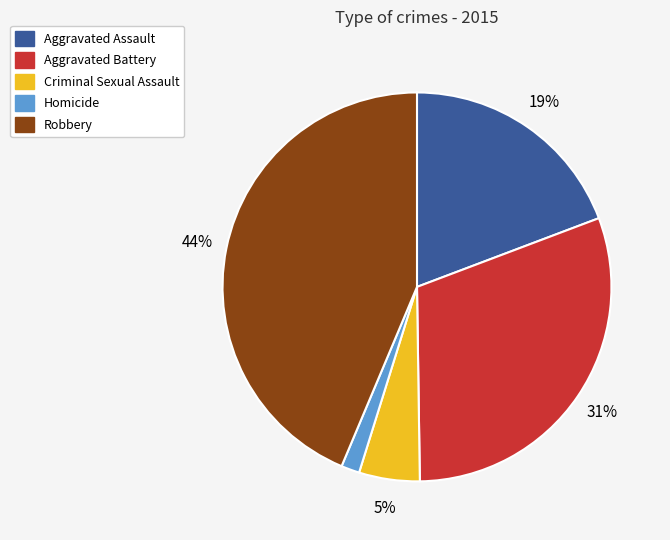

Is it true that Homicide is 2% of the pie?

True